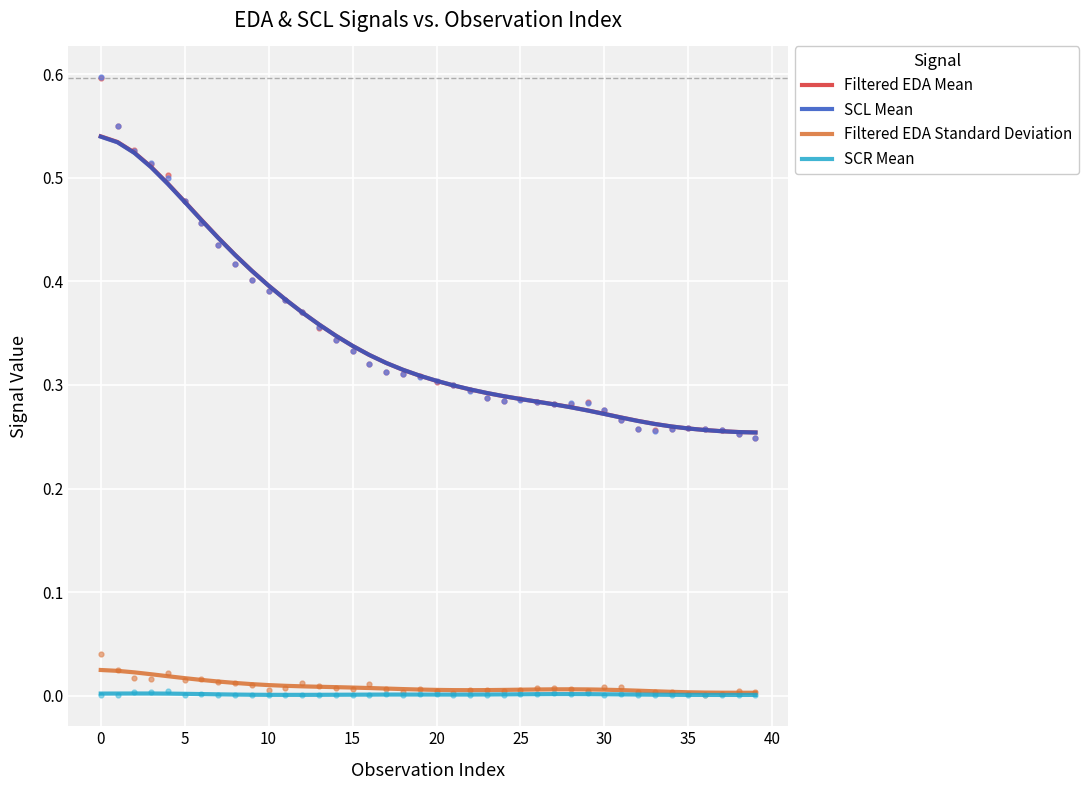

What is the total value across all series at 16?

0.7